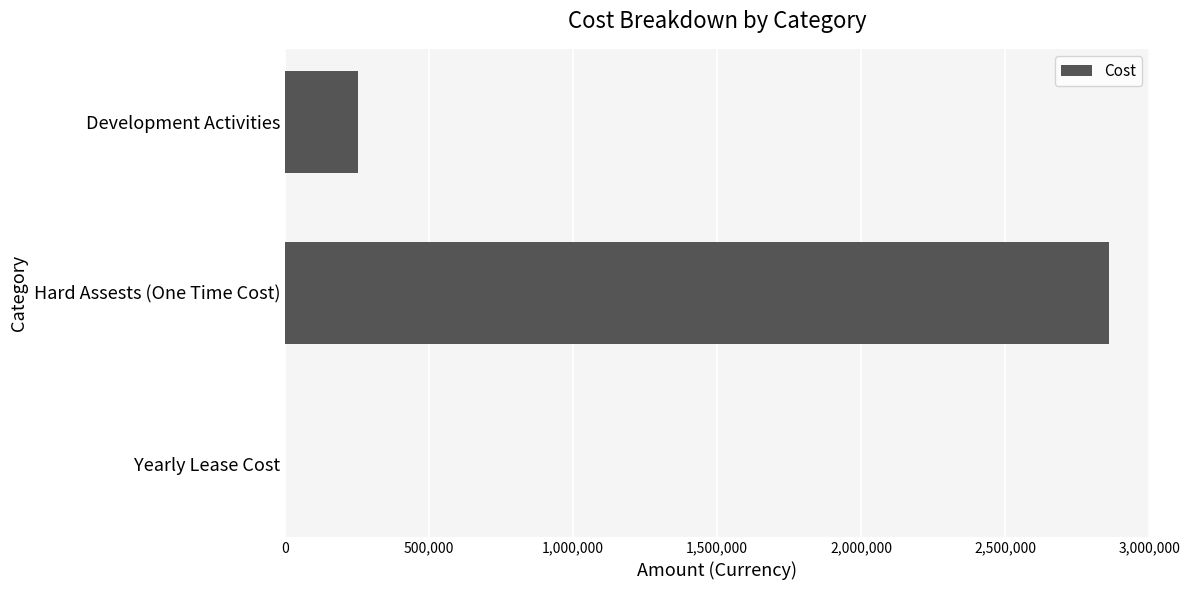

Are the bars horizontal?

Yes